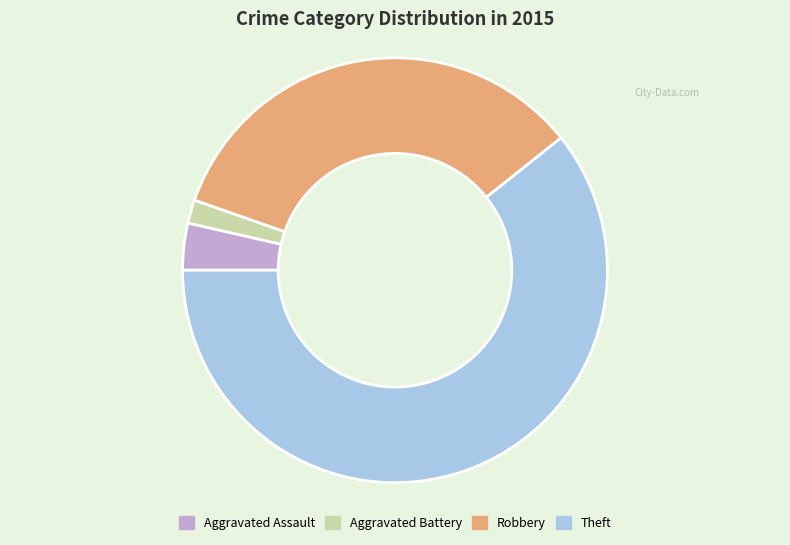

Is there any slice that represents more than half of the pie?

Yes